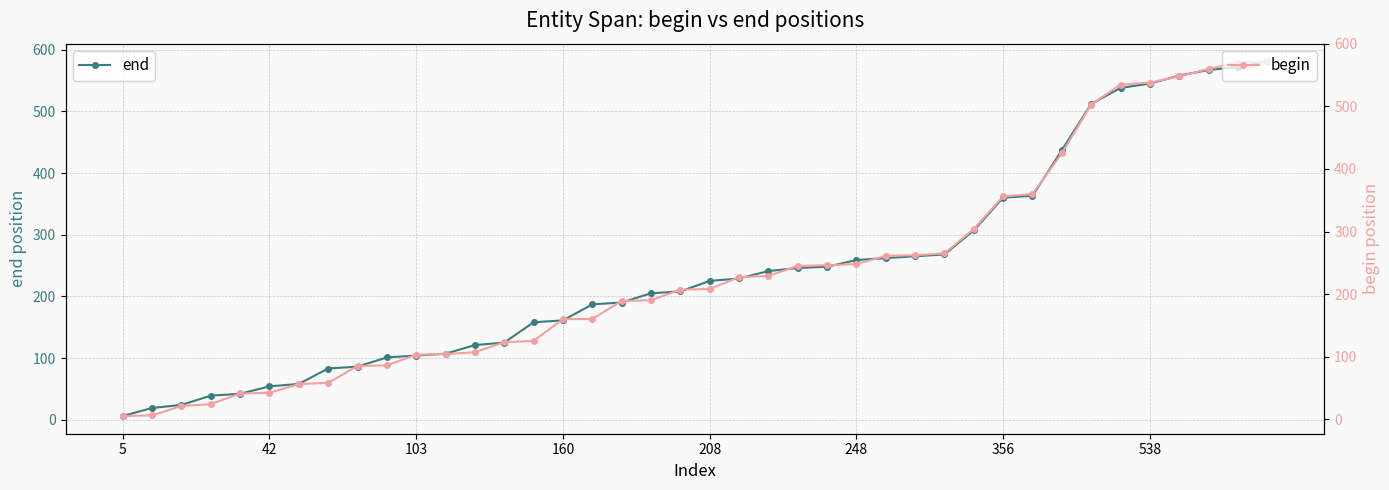

What is the difference between the maximum and second lowest values in the end series?

562